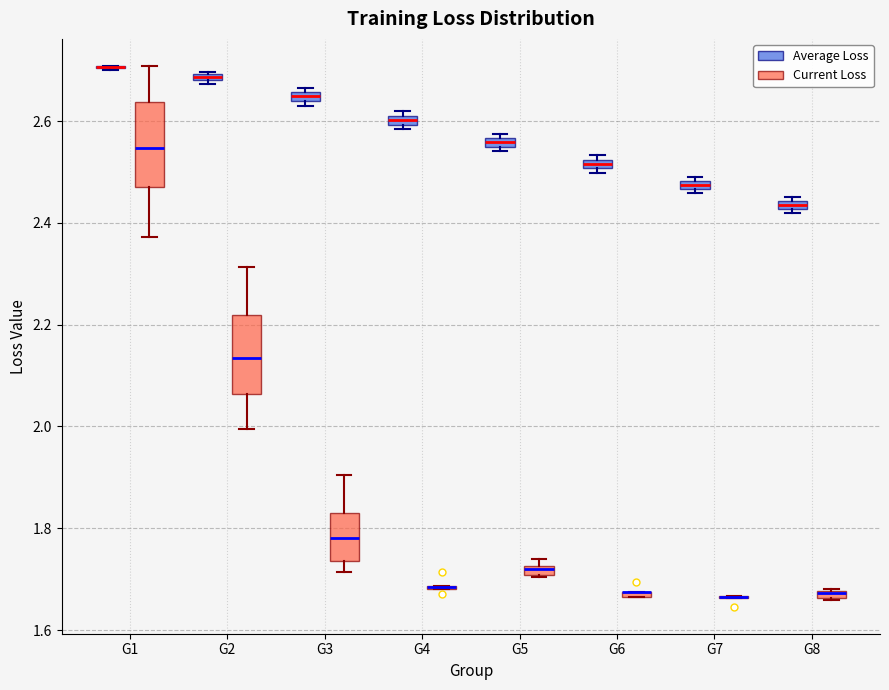

Where is the lower edge of the box for G8 (Current Loss) on the y-axis? The values are not printed on the chart, so give them approximately, as read against the axis.

1.66